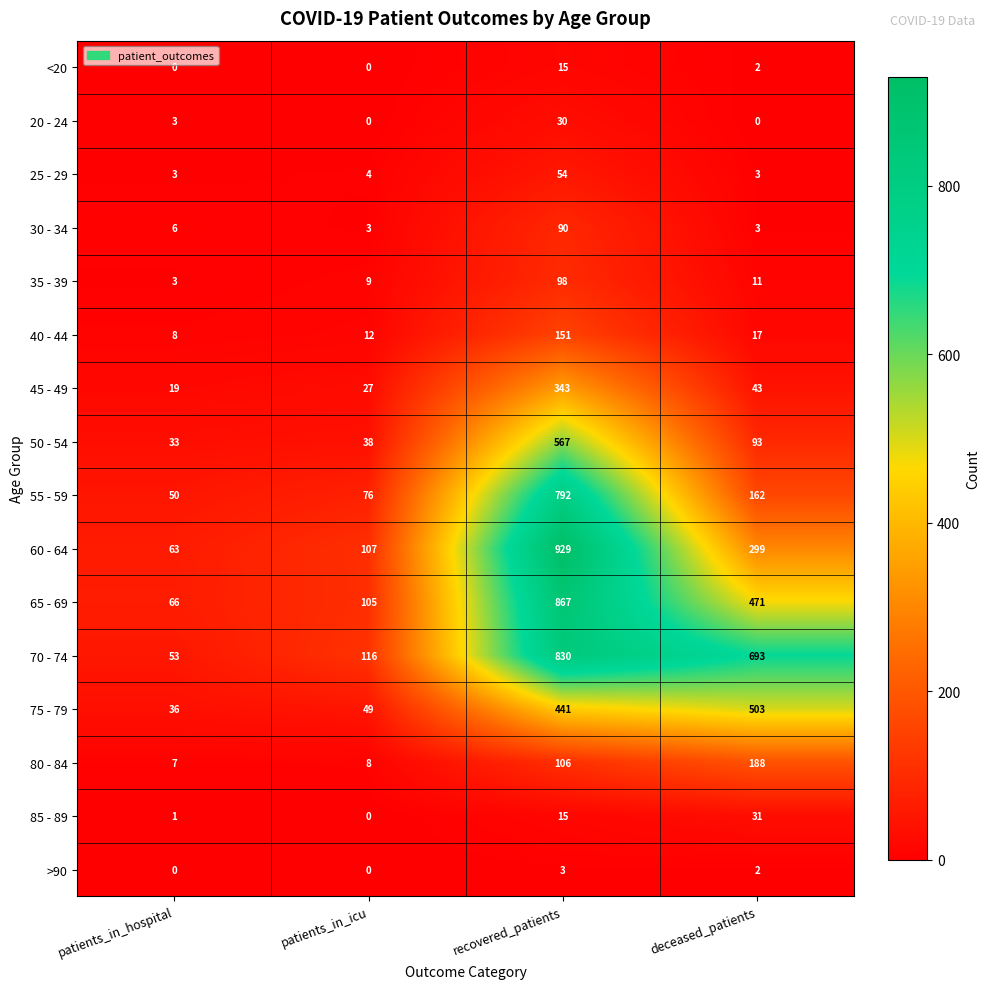

List the series in order of their peak value, highest first.

60 - 64, 65 - 69, 70 - 74, 55 - 59, 50 - 54, 75 - 79, 45 - 49, 80 - 84, 40 - 44, 35 - 39, 30 - 34, 25 - 29, 85 - 89, 20 - 24, <20, >90